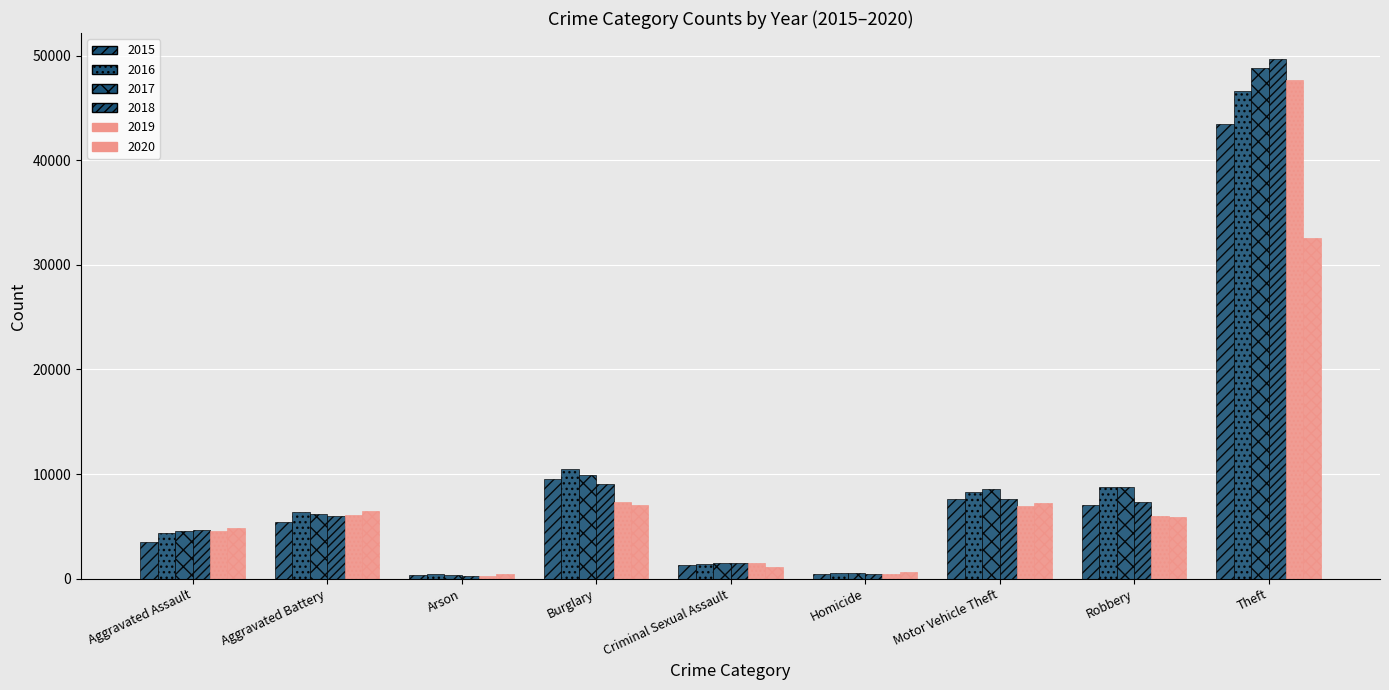

Is it true that 2015 equals 11890 at Motor Vehicle Theft?

False